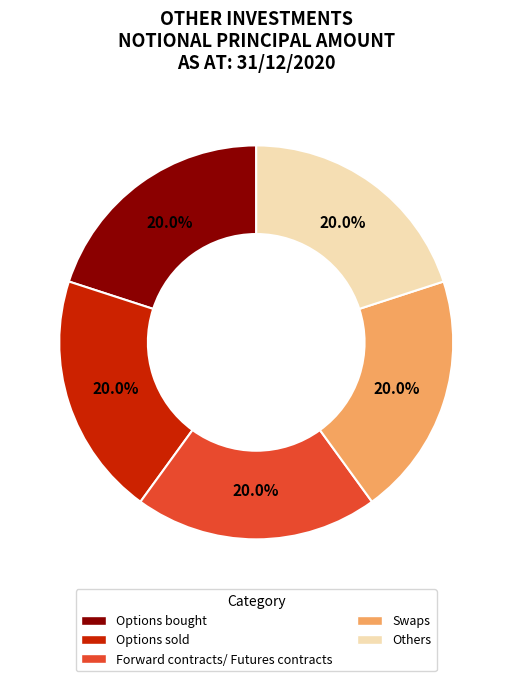

Is Swaps the majority of the pie?

No